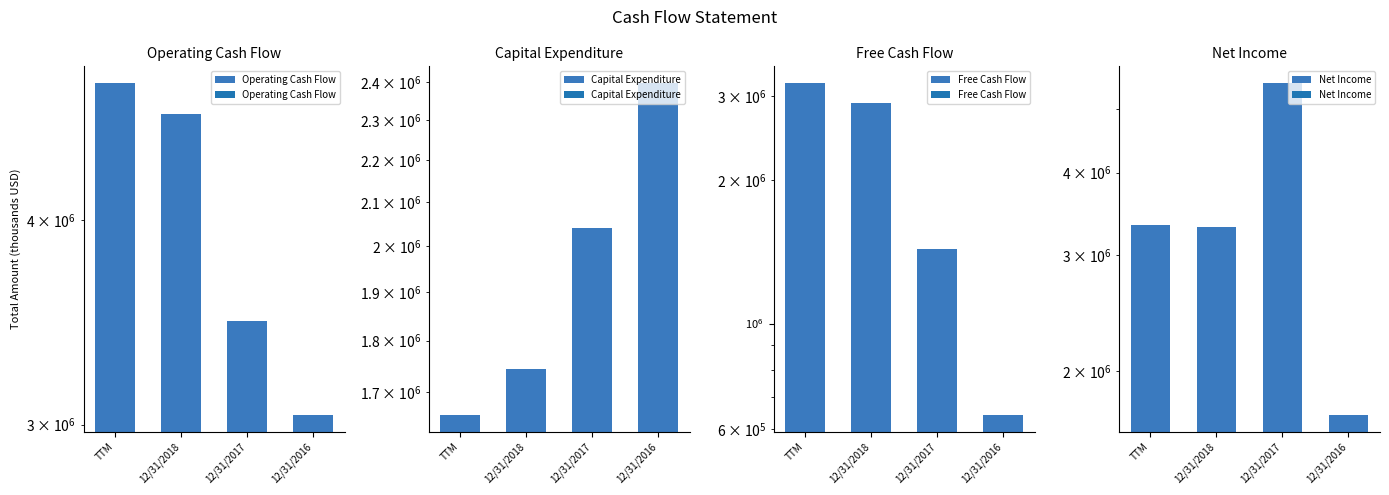

True or false: Net Income has a value of 1665204 at 12/31/2017.

False